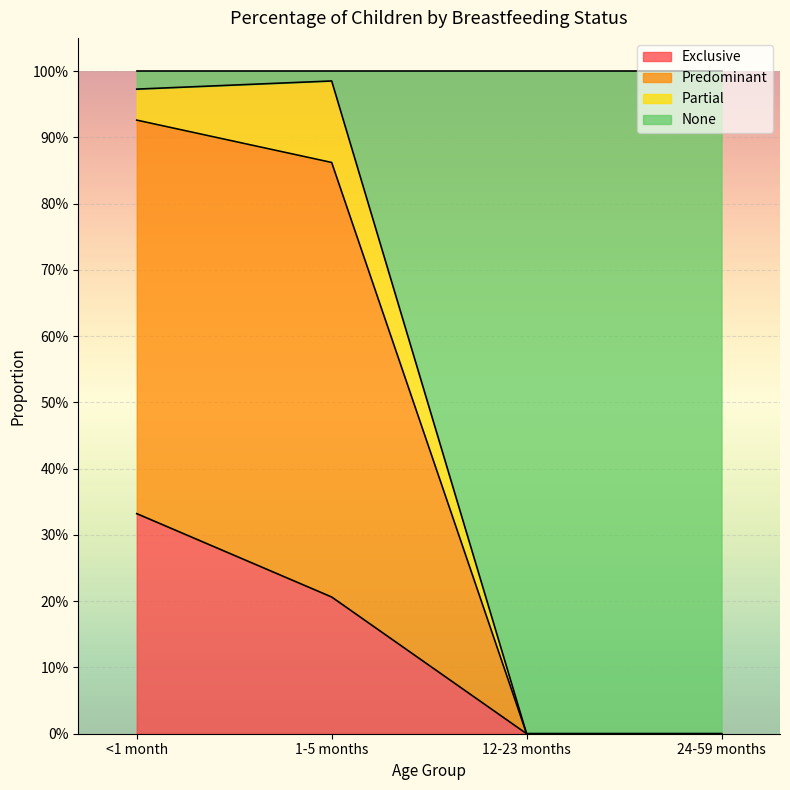

True or false: Predominant and Exclusive intersect in this chart.

False